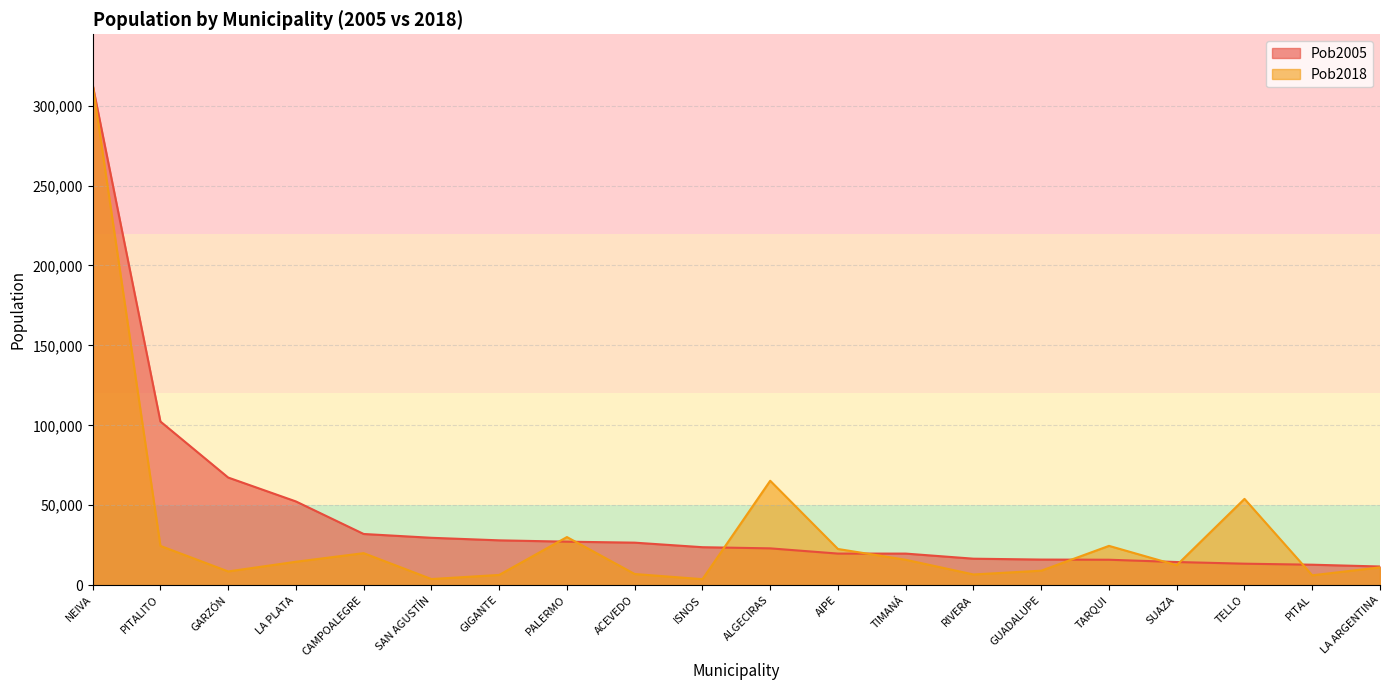

What is the sum of the Pob2005 values at TIMANÁ and LA ARGENTINA?

31403